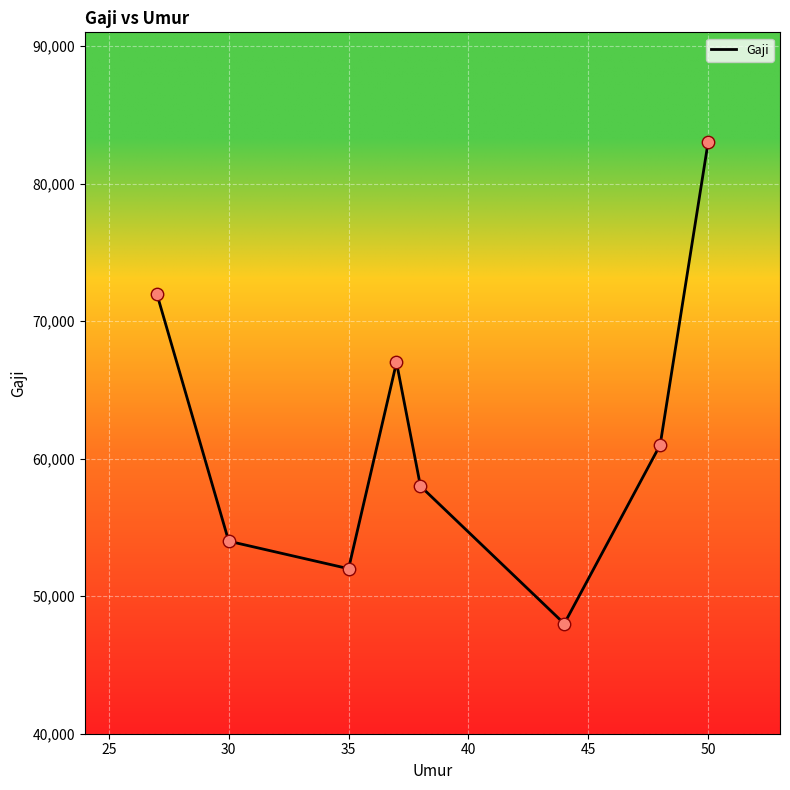

What is the difference between the maximum and minimum values?

35000